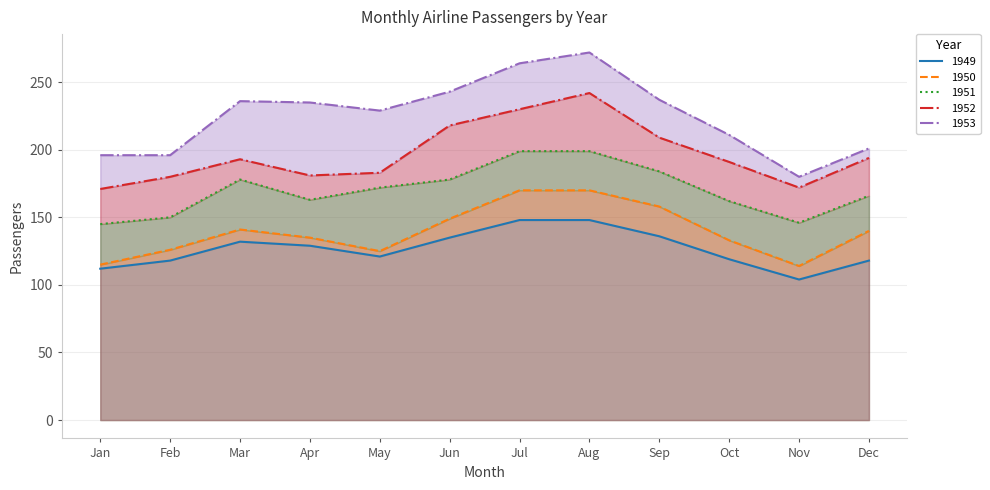

List the series in order of their peak value, highest first.

1953, 1952, 1951, 1950, 1949